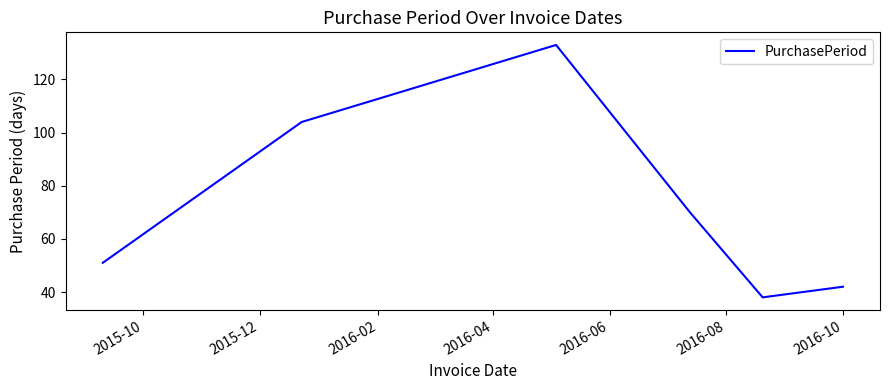

How many interior local peaks (higher than both neighbors) does the data have?

1